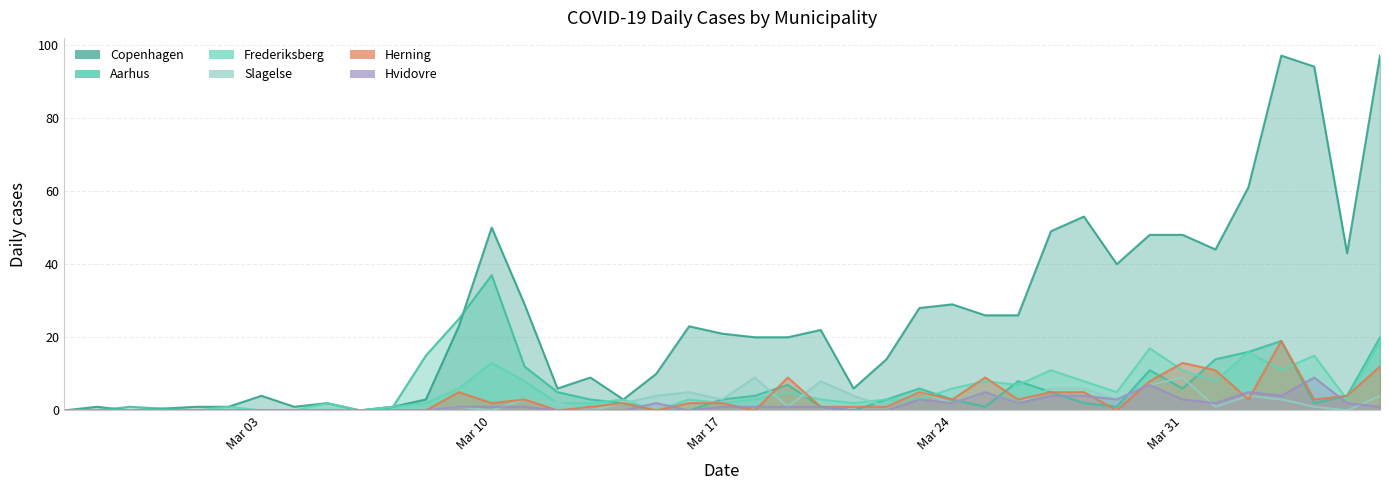

Between which two adjacent categories do Herning and Aarhus first intersect?

2020-03-16 and 2020-03-17